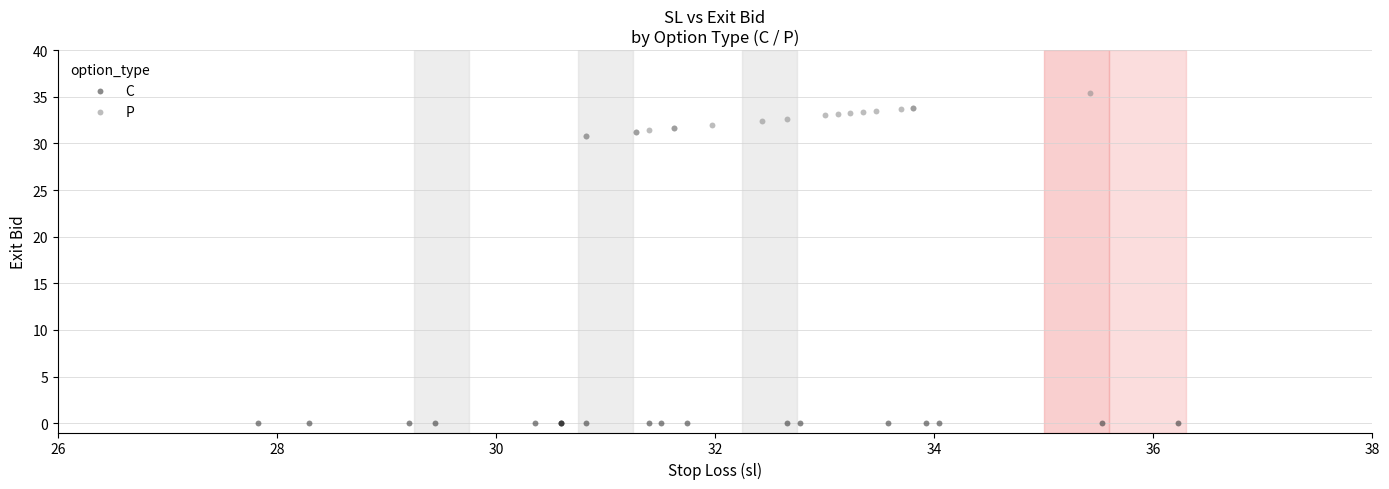

What are all the series names shown in the legend?

C, P